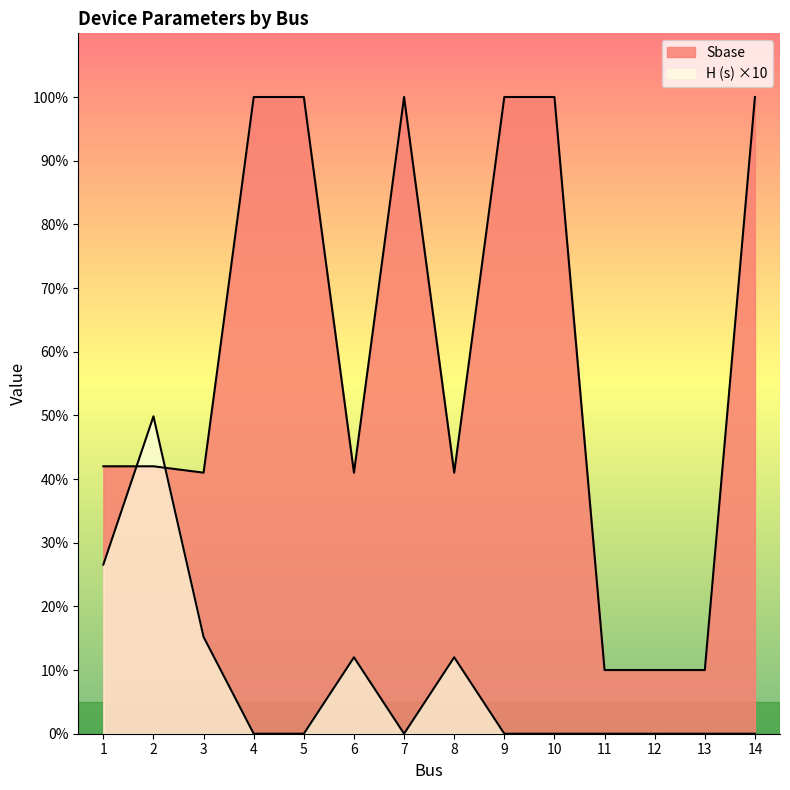

How many times do H (s) and Sbase cross each other?

2